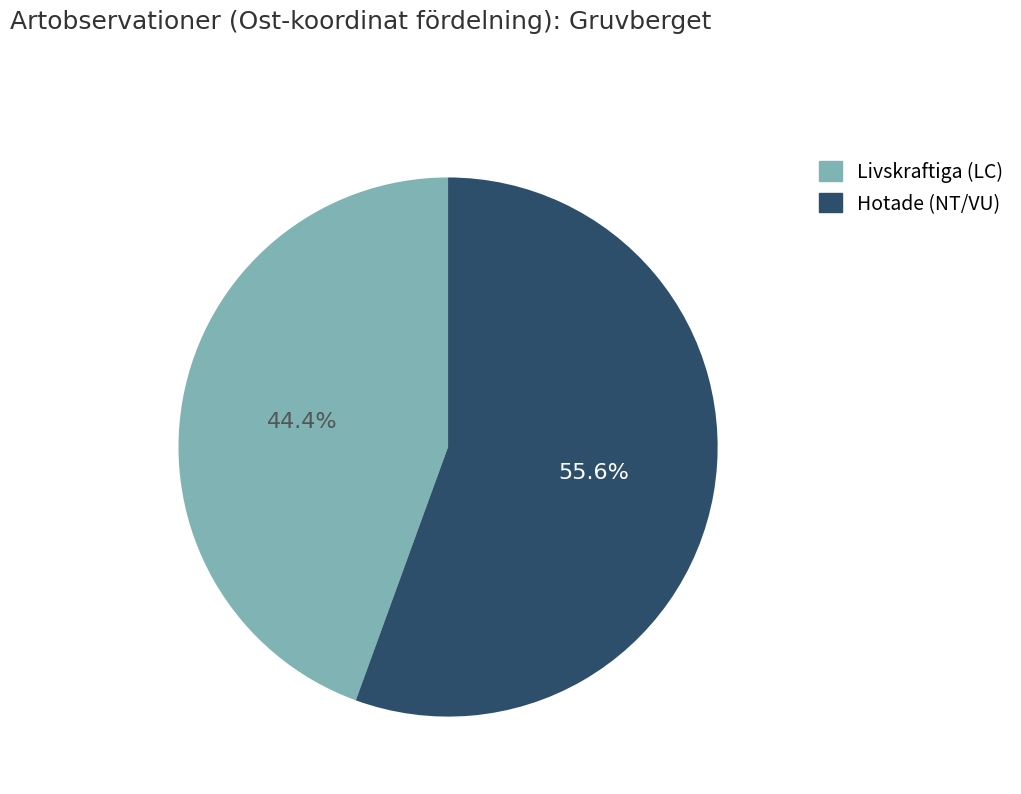

Is there a majority slice in this chart?

Yes